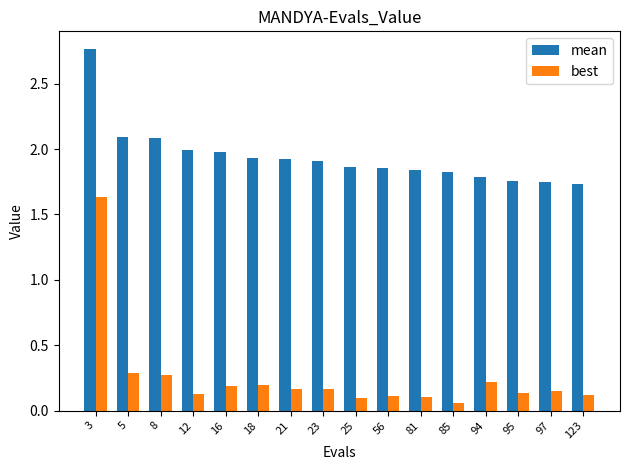

Which series changed the most between 25 and 97?

mean